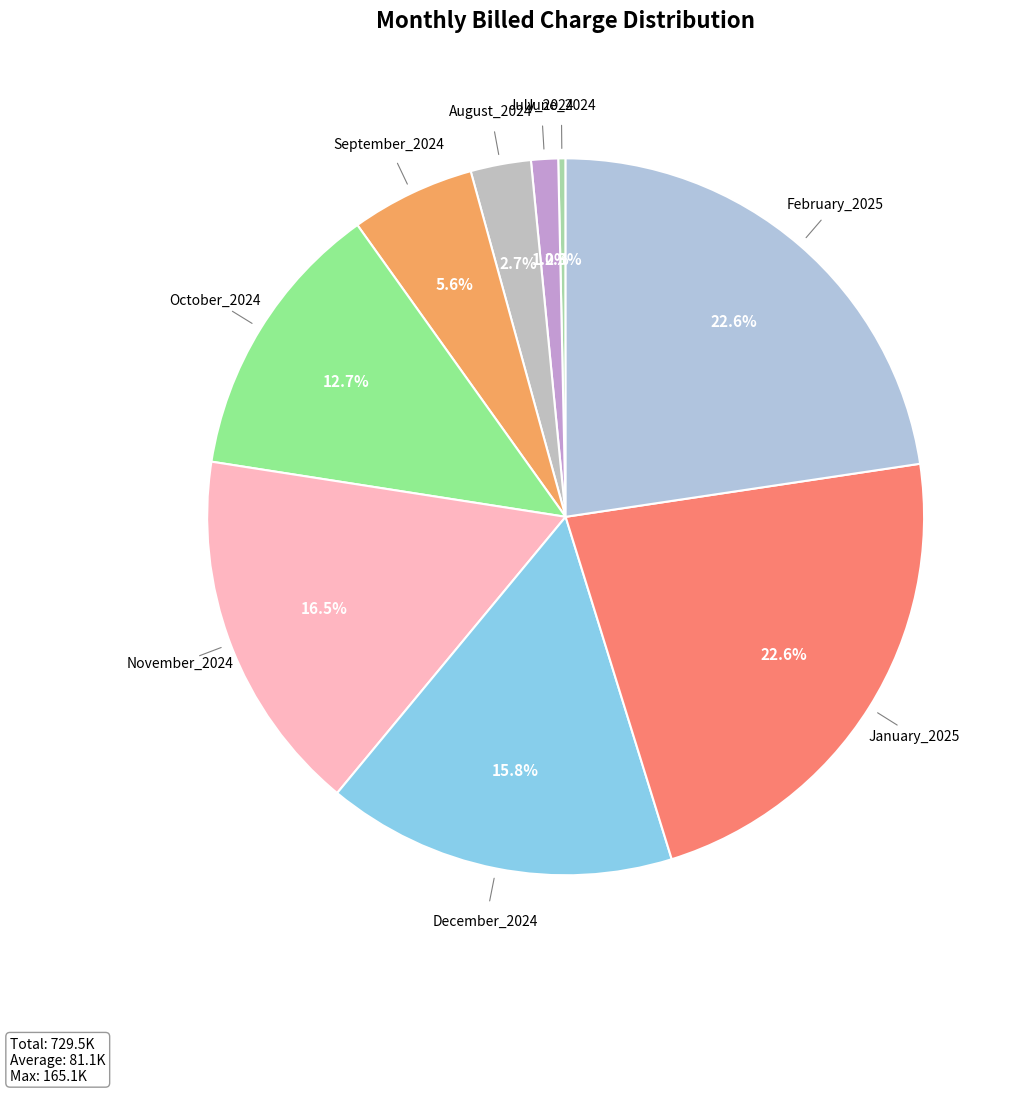

Is there a majority slice in this chart?

No